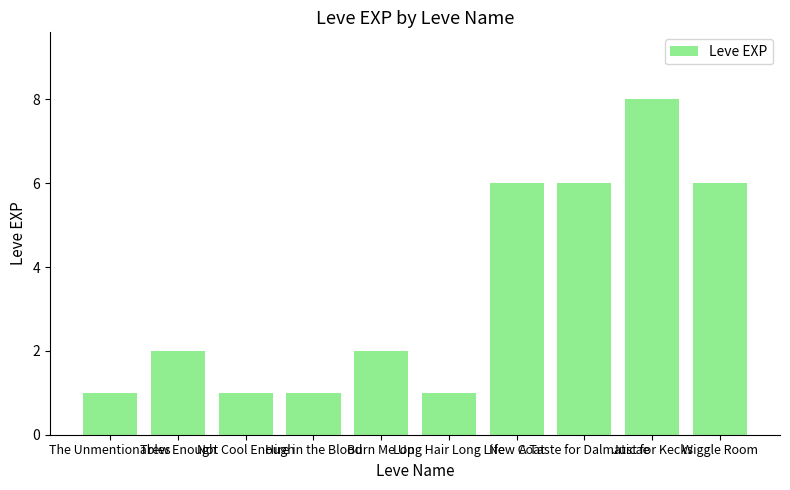

What is the average value?

3